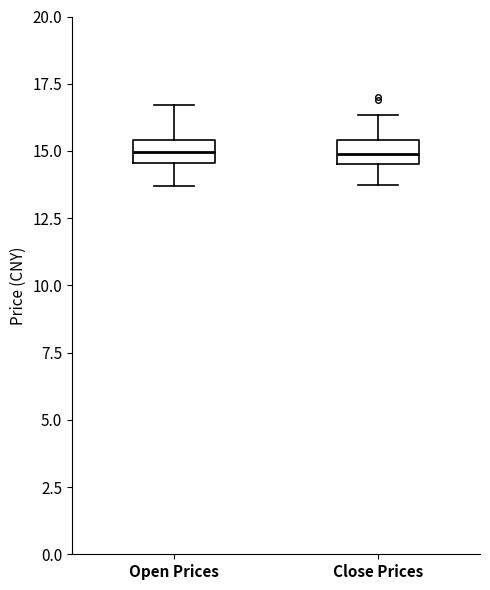

Where does the upper whisker of the box for Close Prices end on the y-axis? The values are not printed on the chart, so give them approximately, as read against the axis.

16.5